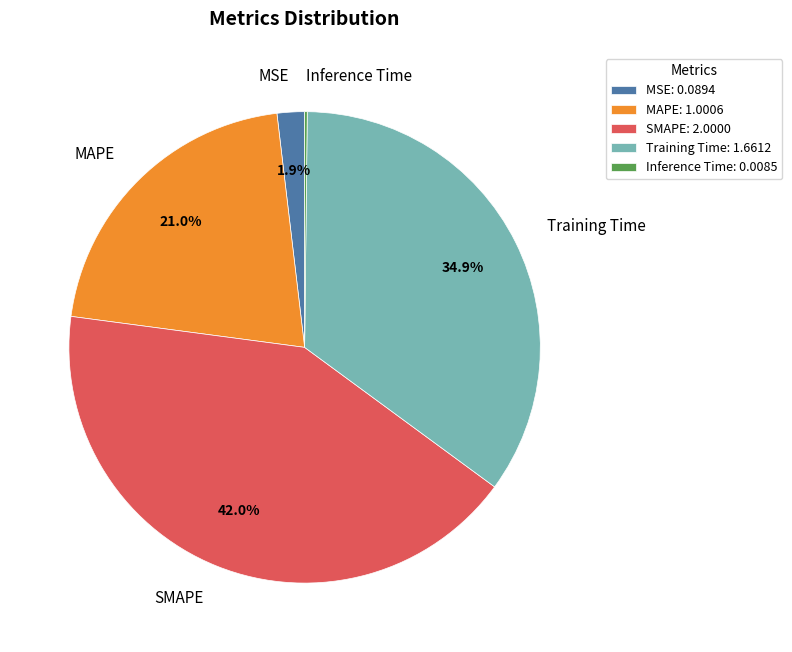

Approximately how many times larger is the value at Training Time compared to MAPE?

1.7